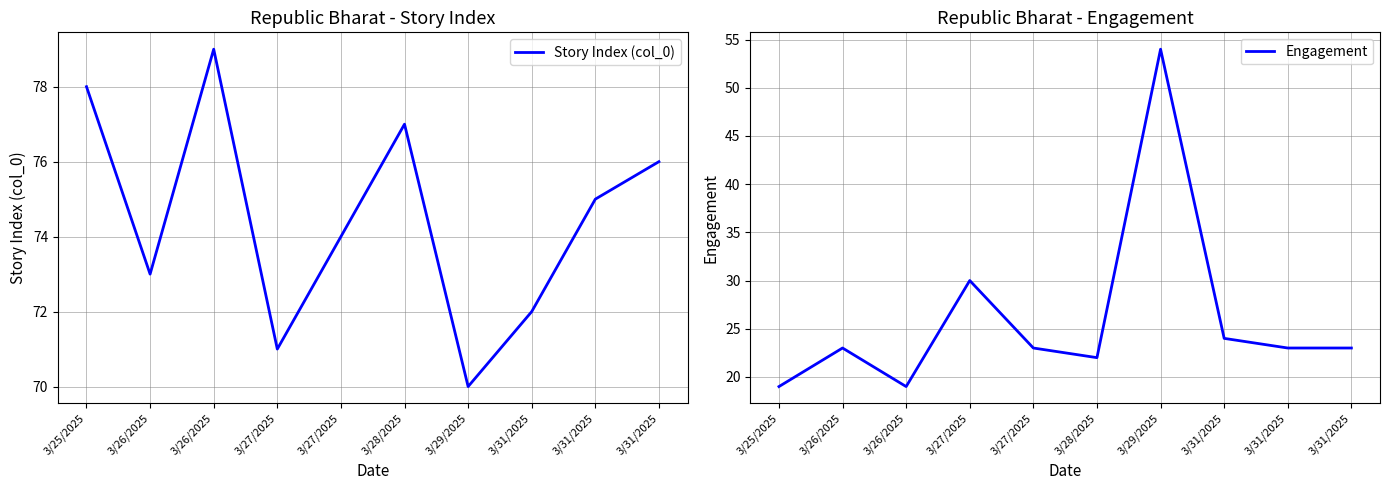

True or false: Engagement and Story Index (col_0) intersect in this chart.

False